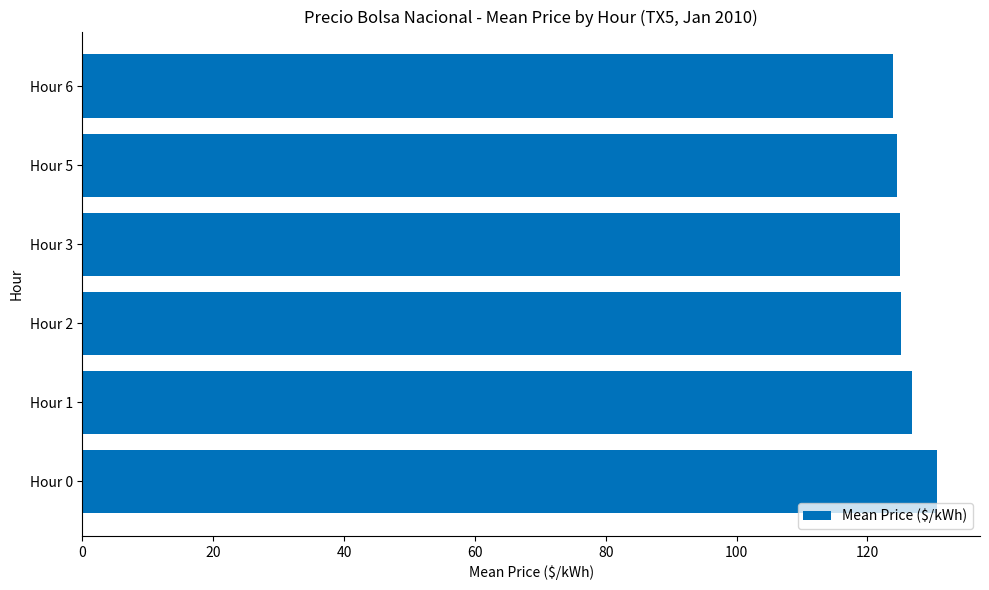

Count the number of data series in this chart.

1